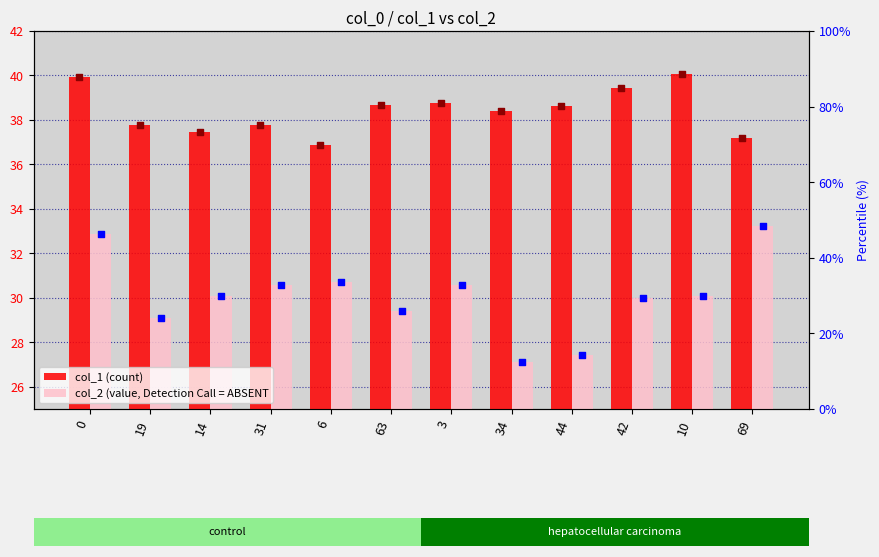

What is the total value across all series at 6?

67.6